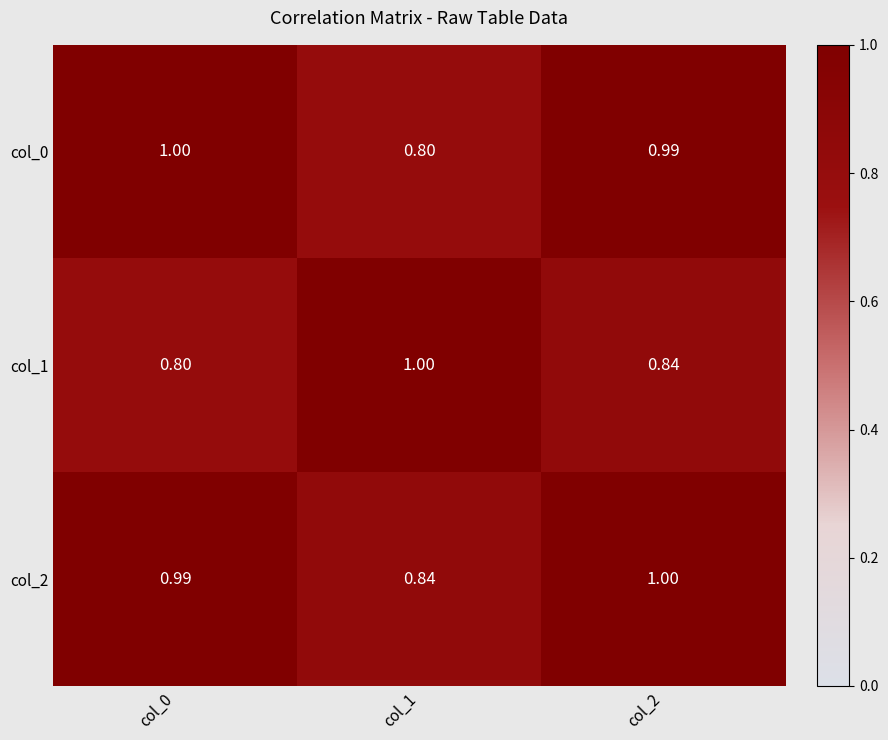

List the series in order of their overall mean, lowest first.

col_1, col_0, col_2